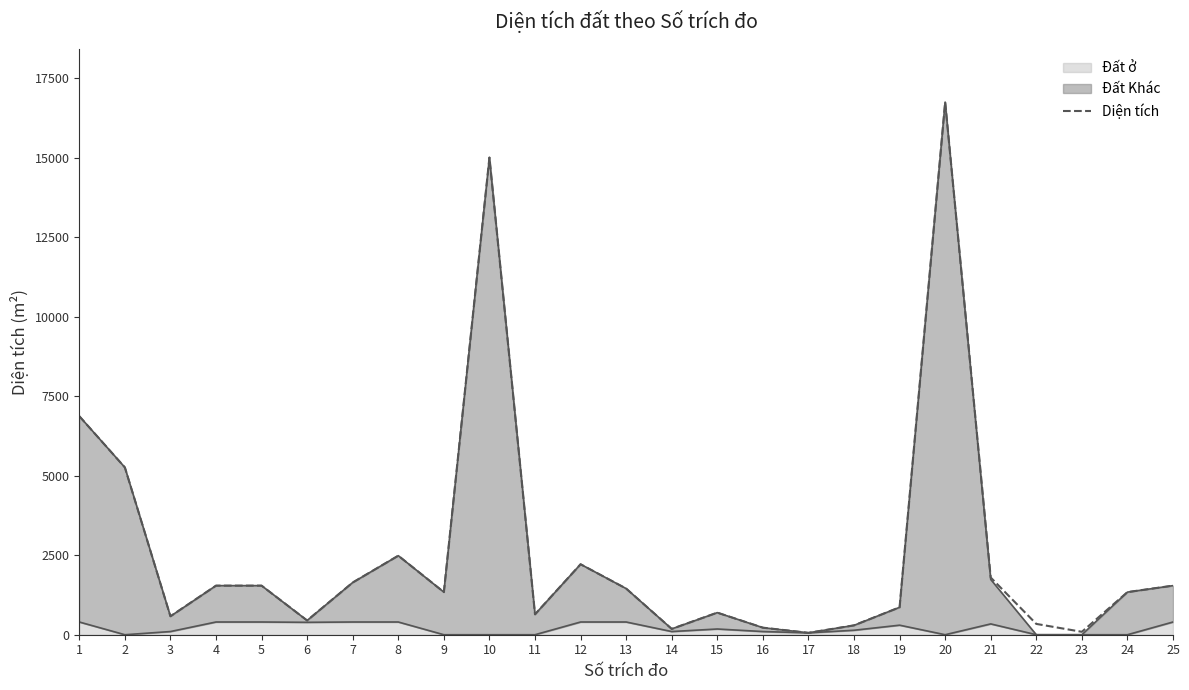

Where is the data nearest to the value 8401?

1